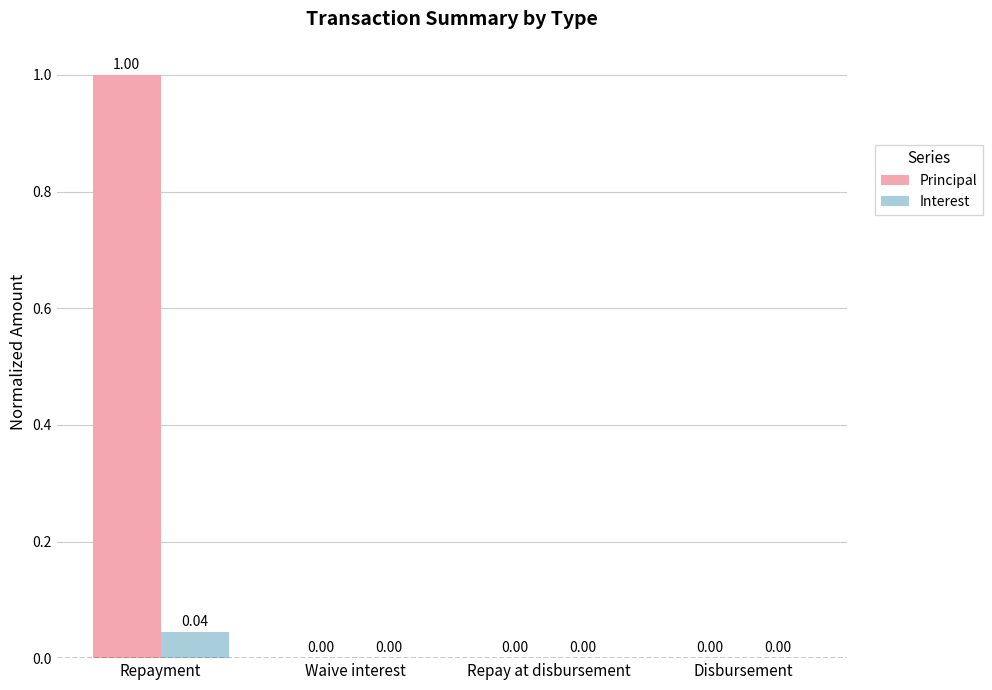

Count the number of categories in the chart.

4